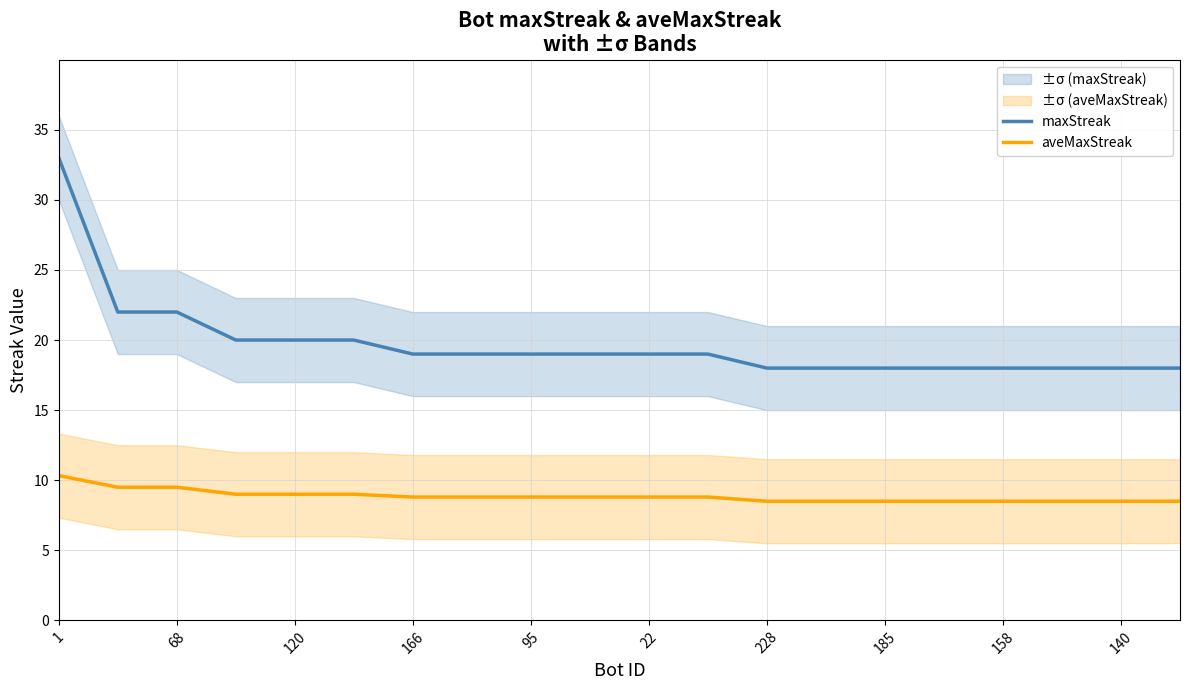

What is the smallest value displayed?

8.5